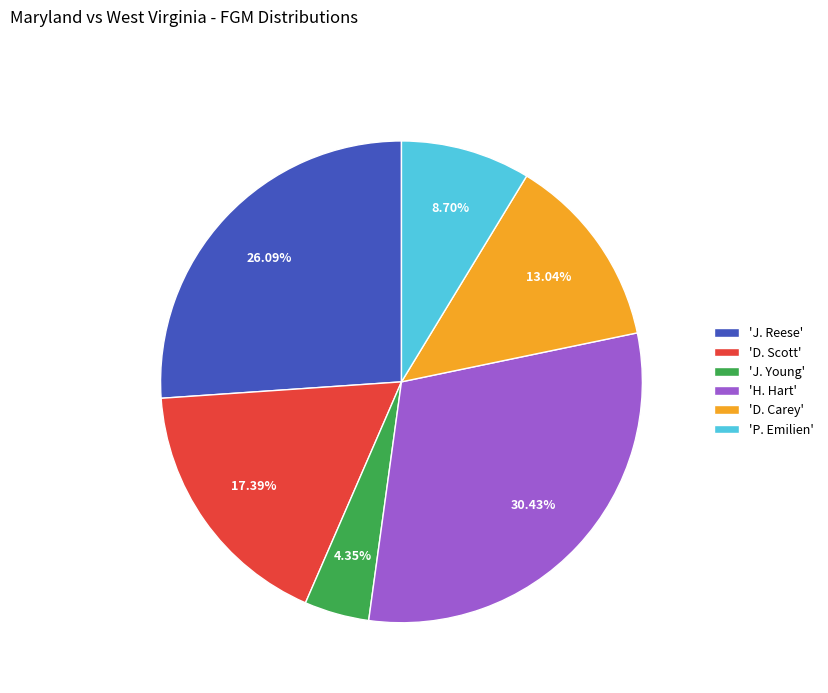

Does any single category account for the majority?

No